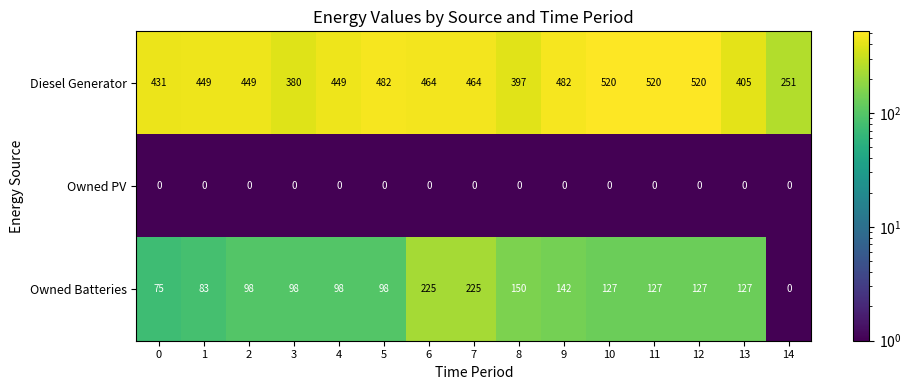

List the series in order of their peak value, highest first.

Diesel Generator, Owned Batteries, Owned PV